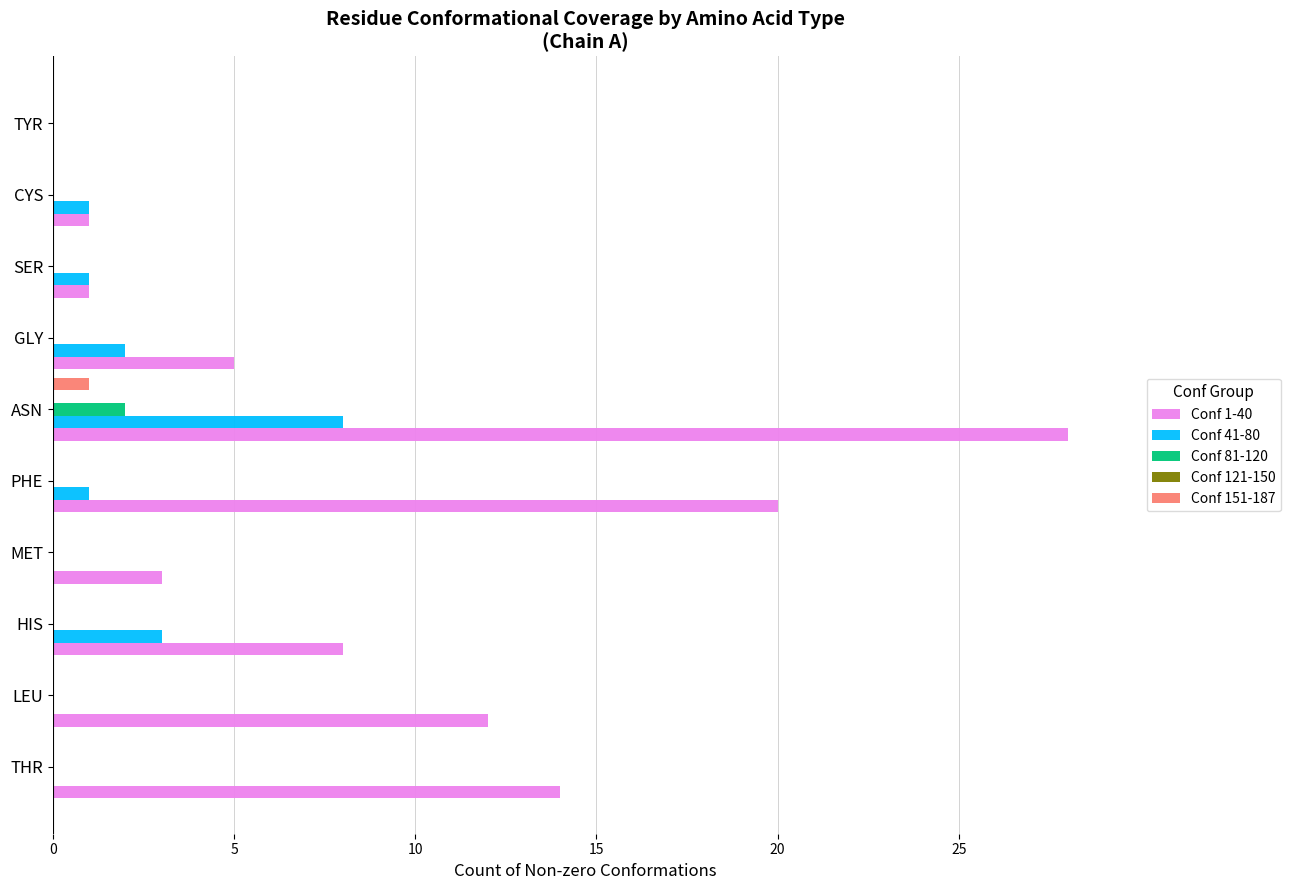

The Conf 41-80 series shows 2 at GLY. True or false?

True